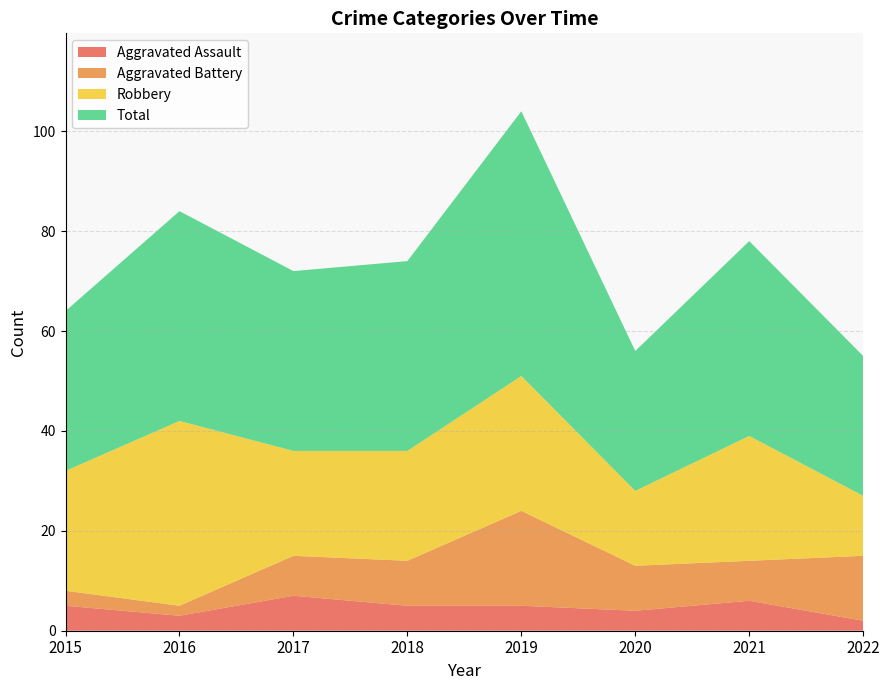

Reading right to left, list all the values displayed in this chart.

Aggravated Assault: 2022=2	2021=6	2020=4	2019=5	2018=5	2017=7	2016=3	2015=5
Aggravated Battery: 2022=13	2021=8	2020=9	2019=19	2018=9	2017=8	2016=2	2015=3
Robbery: 2022=12	2021=25	2020=15	2019=27	2018=22	2017=21	2016=37	2015=24
Total: 2022=28	2021=39	2020=28	2019=53	2018=38	2017=36	2016=42	2015=32